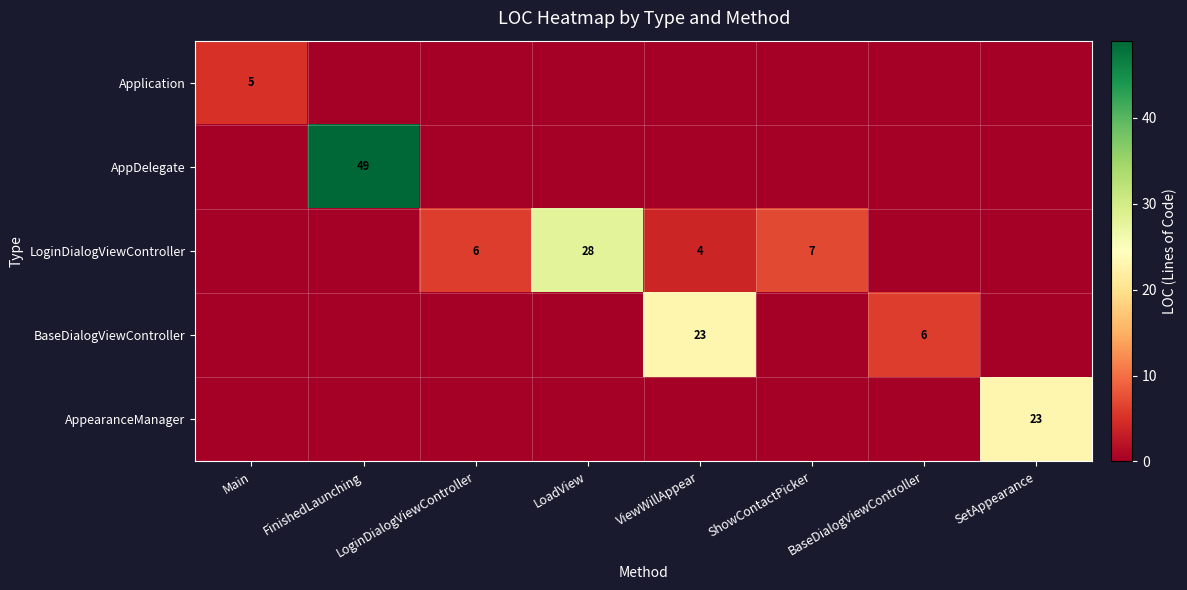

Is it true that AppearanceManager equals 13 at SetAppearance?

False